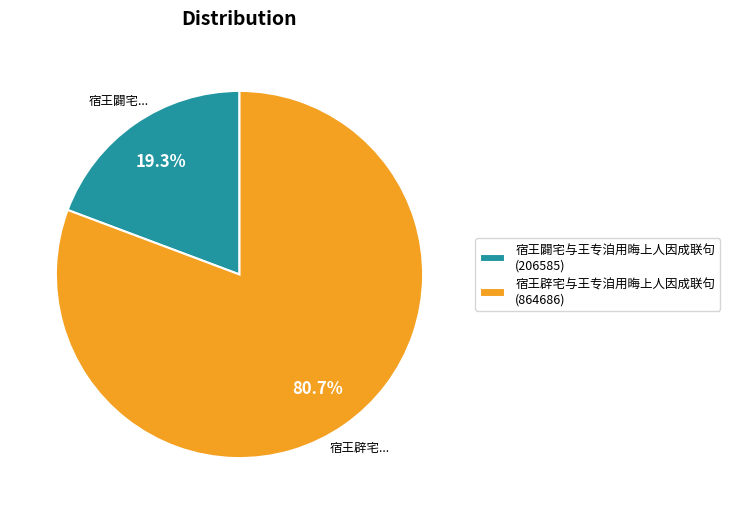

Which has a higher value, 宿王辟宅与王专洎用晦上人因成联句 or 宿王闢宅与王专洎用晦上人因成联句?

宿王辟宅与王专洎用晦上人因成联句